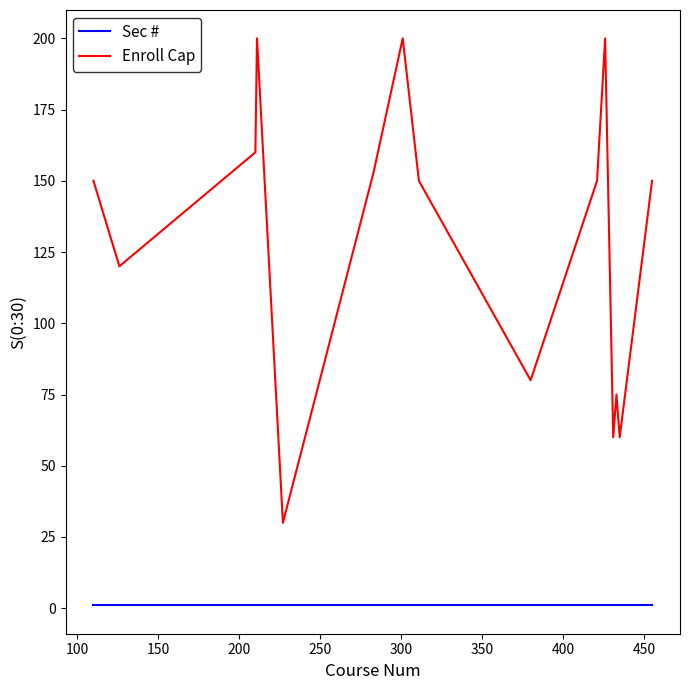

Is this an area chart (filled region under the line)?

No